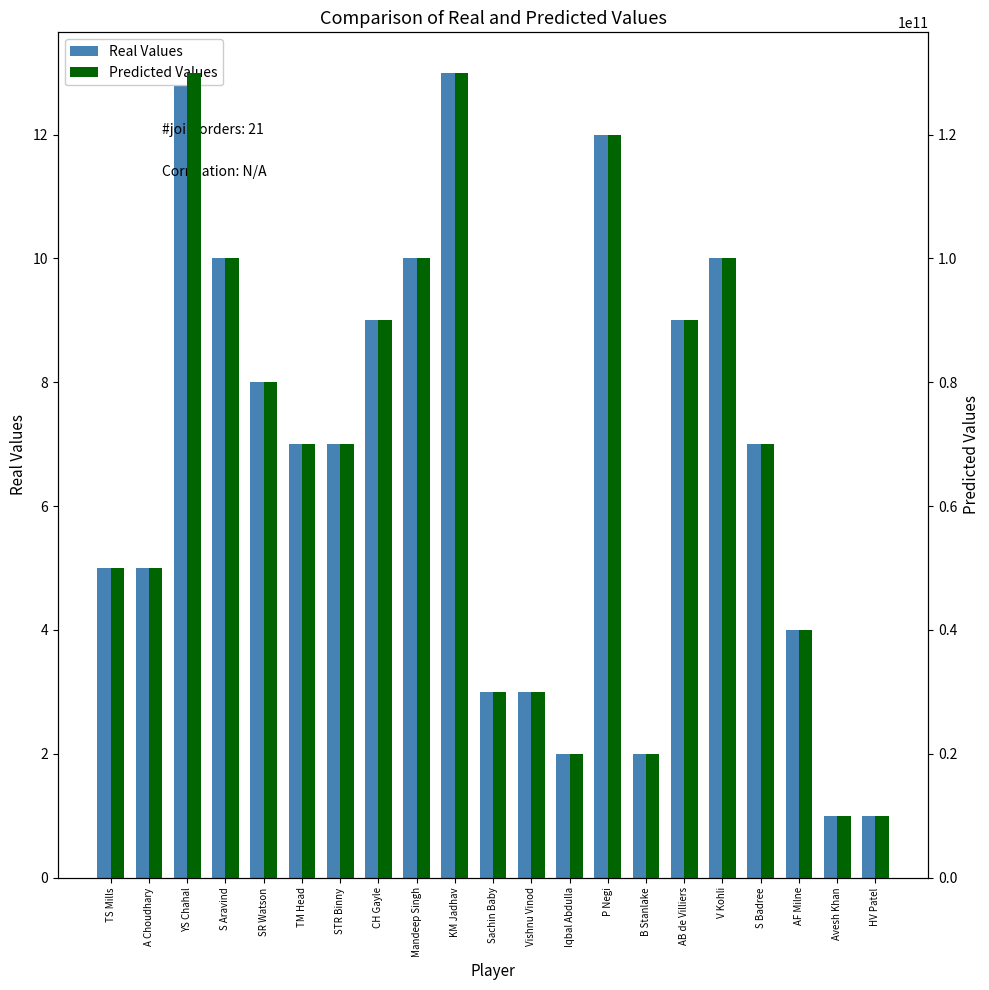

At which label does Real Values reach its peak?

YS Chahal